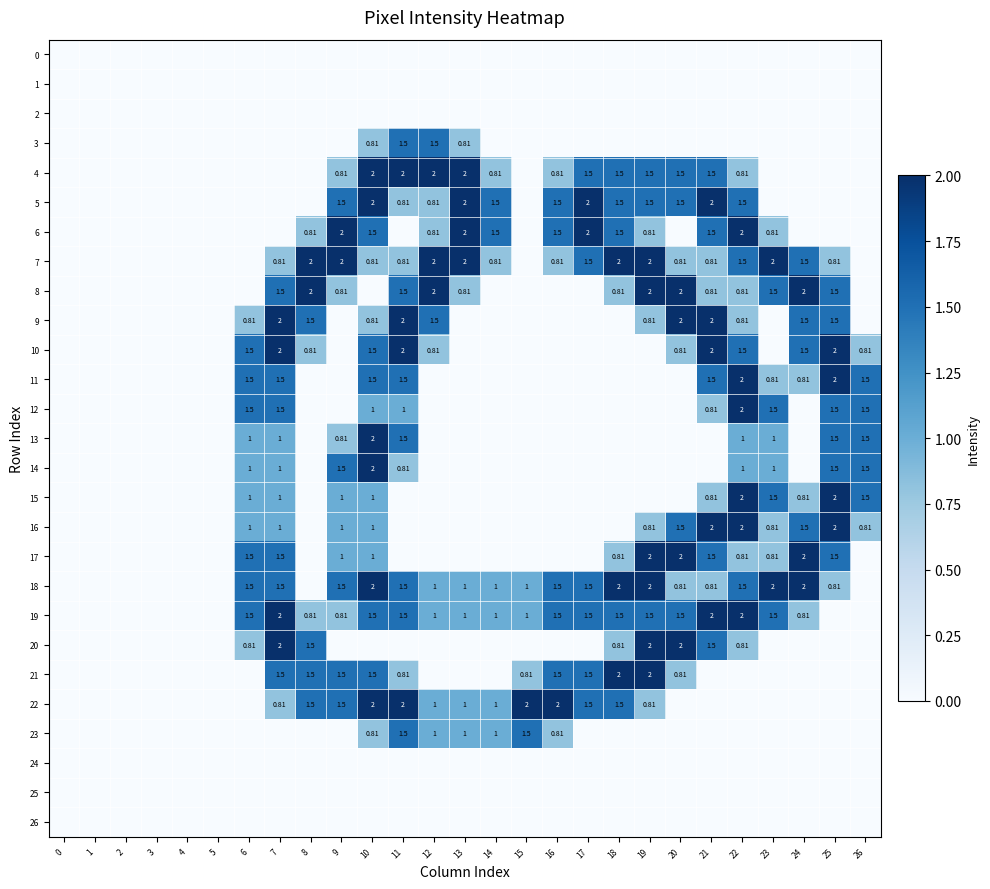

Is the value of 15 at 22 greater than the value of 19 at 12?

Yes